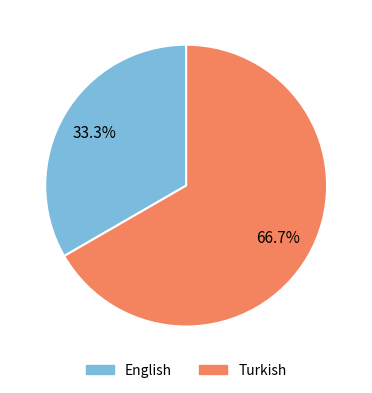

Is it true that Turkish is 54% of the pie?

False